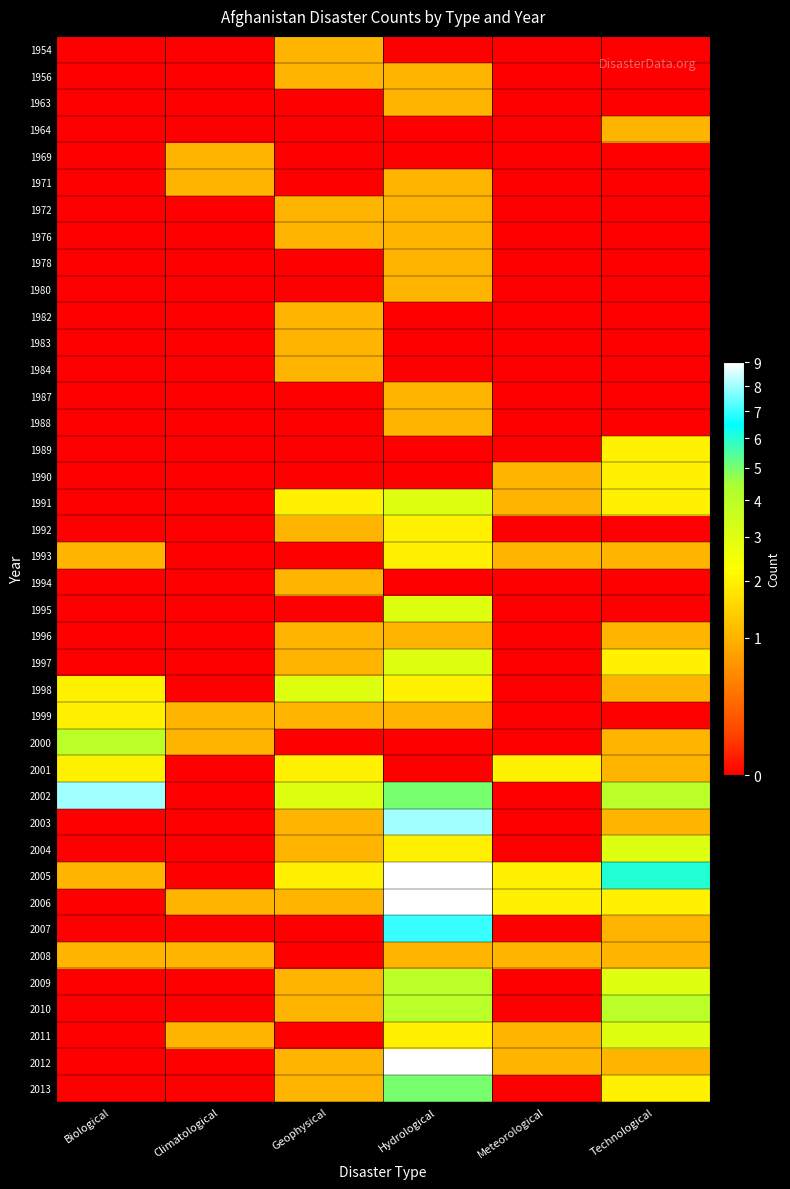

Reading right to left, list all the values displayed in this chart.

1954: Technological=0	Meteorological=0	Hydrological=0	Geophysical=1	Climatological=0	Biological=0
1956: Technological=0	Meteorological=0	Hydrological=1	Geophysical=1	Climatological=0	Biological=0
1963: Technological=0	Meteorological=0	Hydrological=1	Geophysical=0	Climatological=0	Biological=0
1964: Technological=1	Meteorological=0	Hydrological=0	Geophysical=0	Climatological=0	Biological=0
1969: Technological=0	Meteorological=0	Hydrological=0	Geophysical=0	Climatological=1	Biological=0
1971: Technological=0	Meteorological=0	Hydrological=1	Geophysical=0	Climatological=1	Biological=0
1972: Technological=0	Meteorological=0	Hydrological=1	Geophysical=1	Climatological=0	Biological=0
1976: Technological=0	Meteorological=0	Hydrological=1	Geophysical=1	Climatological=0	Biological=0
1978: Technological=0	Meteorological=0	Hydrological=1	Geophysical=0	Climatological=0	Biological=0
1980: Technological=0	Meteorological=0	Hydrological=1	Geophysical=0	Climatological=0	Biological=0
1982: Technological=0	Meteorological=0	Hydrological=0	Geophysical=1	Climatological=0	Biological=0
1983: Technological=0	Meteorological=0	Hydrological=0	Geophysical=1	Climatological=0	Biological=0
1984: Technological=0	Meteorological=0	Hydrological=0	Geophysical=1	Climatological=0	Biological=0
1987: Technological=0	Meteorological=0	Hydrological=1	Geophysical=0	Climatological=0	Biological=0
1988: Technological=0	Meteorological=0	Hydrological=1	Geophysical=0	Climatological=0	Biological=0
1989: Technological=2	Meteorological=0	Hydrological=0	Geophysical=0	Climatological=0	Biological=0
1990: Technological=2	Meteorological=1	Hydrological=0	Geophysical=0	Climatological=0	Biological=0
1991: Technological=2	Meteorological=1	Hydrological=3	Geophysical=2	Climatological=0	Biological=0
1992: Technological=0	Meteorological=0	Hydrological=2	Geophysical=1	Climatological=0	Biological=0
1993: Technological=1	Meteorological=1	Hydrological=2	Geophysical=0	Climatological=0	Biological=1
1994: Technological=0	Meteorological=0	Hydrological=0	Geophysical=1	Climatological=0	Biological=0
1995: Technological=0	Meteorological=0	Hydrological=3	Geophysical=0	Climatological=0	Biological=0
1996: Technological=1	Meteorological=0	Hydrological=1	Geophysical=1	Climatological=0	Biological=0
1997: Technological=2	Meteorological=0	Hydrological=3	Geophysical=1	Climatological=0	Biological=0
1998: Technological=1	Meteorological=0	Hydrological=2	Geophysical=3	Climatological=0	Biological=2
1999: Technological=0	Meteorological=0	Hydrological=1	Geophysical=1	Climatological=1	Biological=2
2000: Technological=1	Meteorological=0	Hydrological=0	Geophysical=0	Climatological=1	Biological=4
2001: Technological=1	Meteorological=2	Hydrological=0	Geophysical=2	Climatological=0	Biological=2
2002: Technological=4	Meteorological=0	Hydrological=5	Geophysical=3	Climatological=0	Biological=8
2003: Technological=1	Meteorological=0	Hydrological=8	Geophysical=1	Climatological=0	Biological=0
2004: Technological=3	Meteorological=0	Hydrological=2	Geophysical=1	Climatological=0	Biological=0
2005: Technological=6	Meteorological=2	Hydrological=9	Geophysical=2	Climatological=0	Biological=1
2006: Technological=2	Meteorological=2	Hydrological=9	Geophysical=1	Climatological=1	Biological=0
2007: Technological=1	Meteorological=0	Hydrological=7	Geophysical=0	Climatological=0	Biological=0
2008: Technological=1	Meteorological=1	Hydrological=1	Geophysical=0	Climatological=1	Biological=1
2009: Technological=3	Meteorological=0	Hydrological=4	Geophysical=1	Climatological=0	Biological=0
2010: Technological=4	Meteorological=0	Hydrological=4	Geophysical=1	Climatological=0	Biological=0
2011: Technological=3	Meteorological=1	Hydrological=2	Geophysical=0	Climatological=1	Biological=0
2012: Technological=1	Meteorological=1	Hydrological=9	Geophysical=1	Climatological=0	Biological=0
2013: Technological=2	Meteorological=0	Hydrological=5	Geophysical=1	Climatological=0	Biological=0